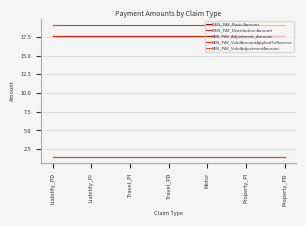

What is the lowest value of the BEN_PAY_ValidAmountAppliedToReserve series?

19.1